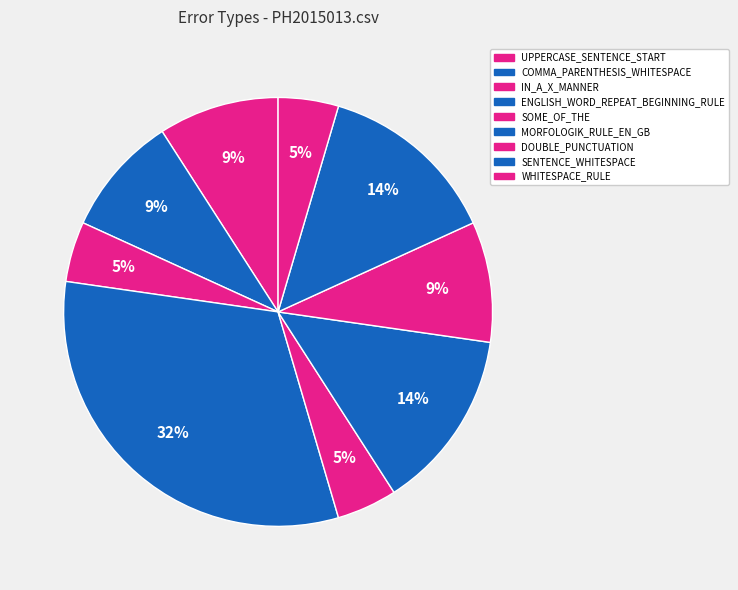

Rank the categories by value from lowest to highest.

IN_A_X_MANNER, SOME_OF_THE, WHITESPACE_RULE, UPPERCASE_SENTENCE_START, COMMA_PARENTHESIS_WHITESPACE, DOUBLE_PUNCTUATION, MORFOLOGIK_RULE_EN_GB, SENTENCE_WHITESPACE, ENGLISH_WORD_REPEAT_BEGINNING_RULE